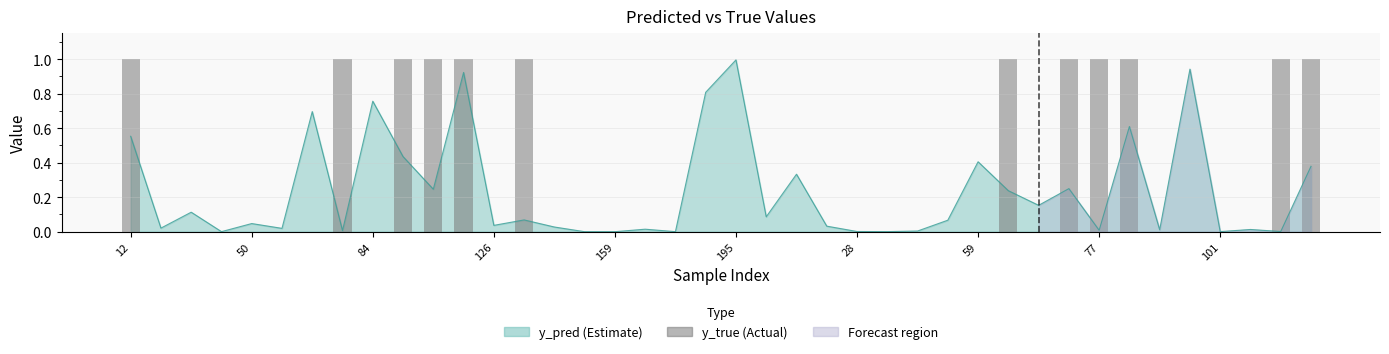

True or false: the data shows 1 at 39.

False